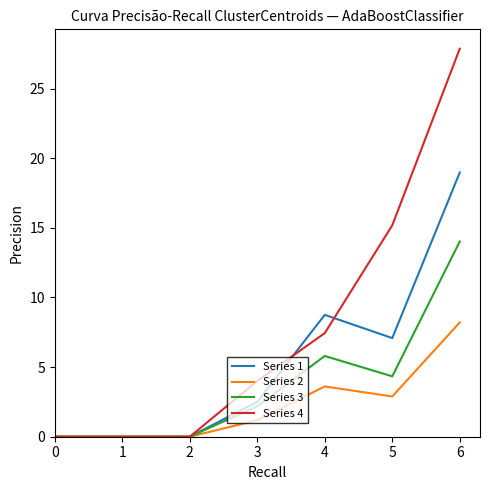

What value does the Series 1 series have at 3?

2.5